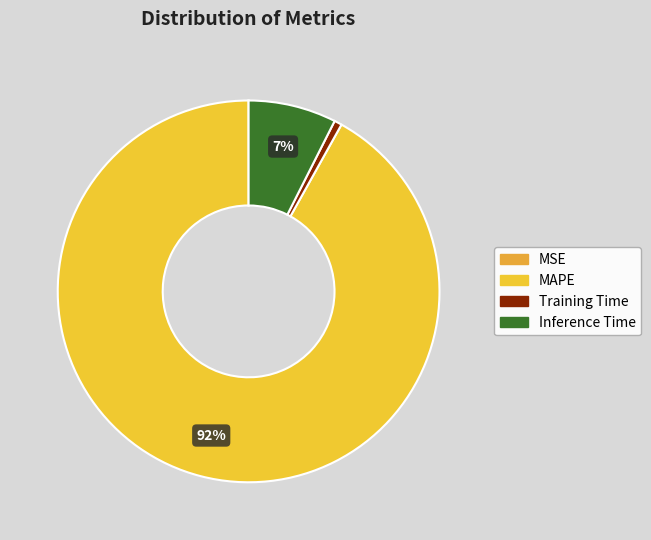

Is there any slice that represents more than half of the pie?

Yes